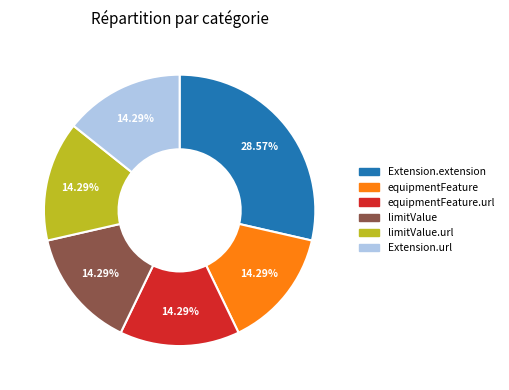

Does any single category account for the majority?

No